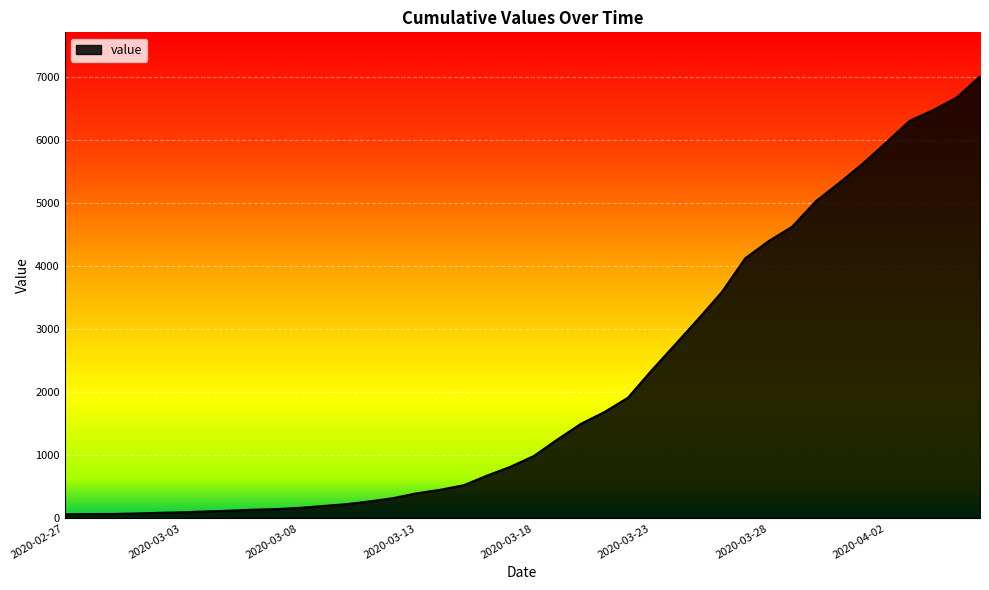

How many values are below 990?

20